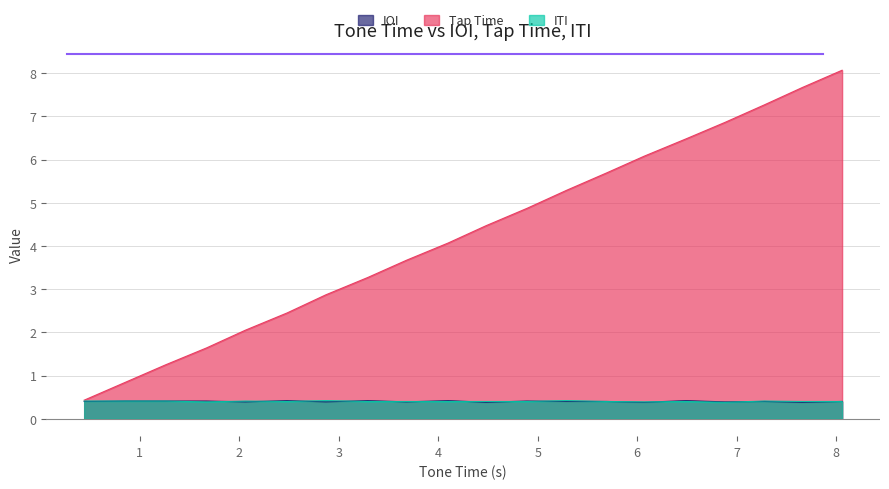

Which series has the largest total across all categories?

Tap Time